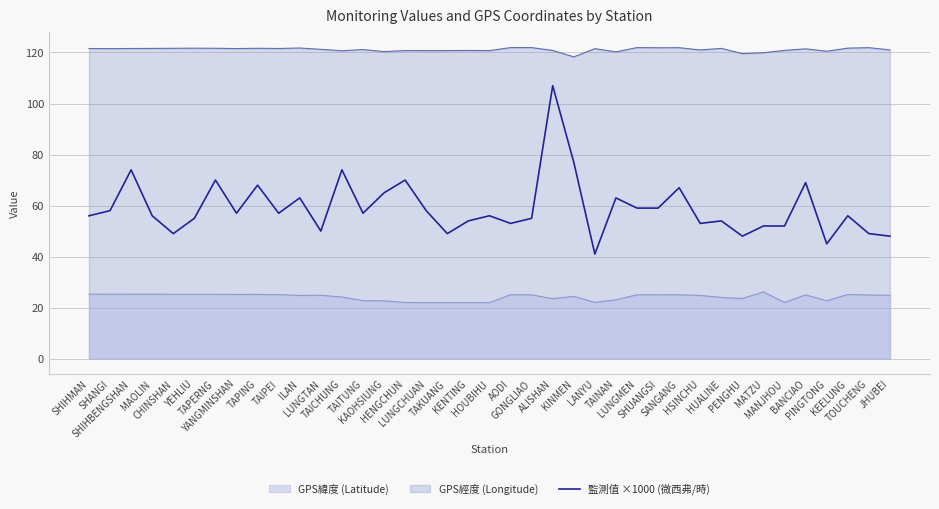

Where is the first local maximum?

SHIHBENGSHAN